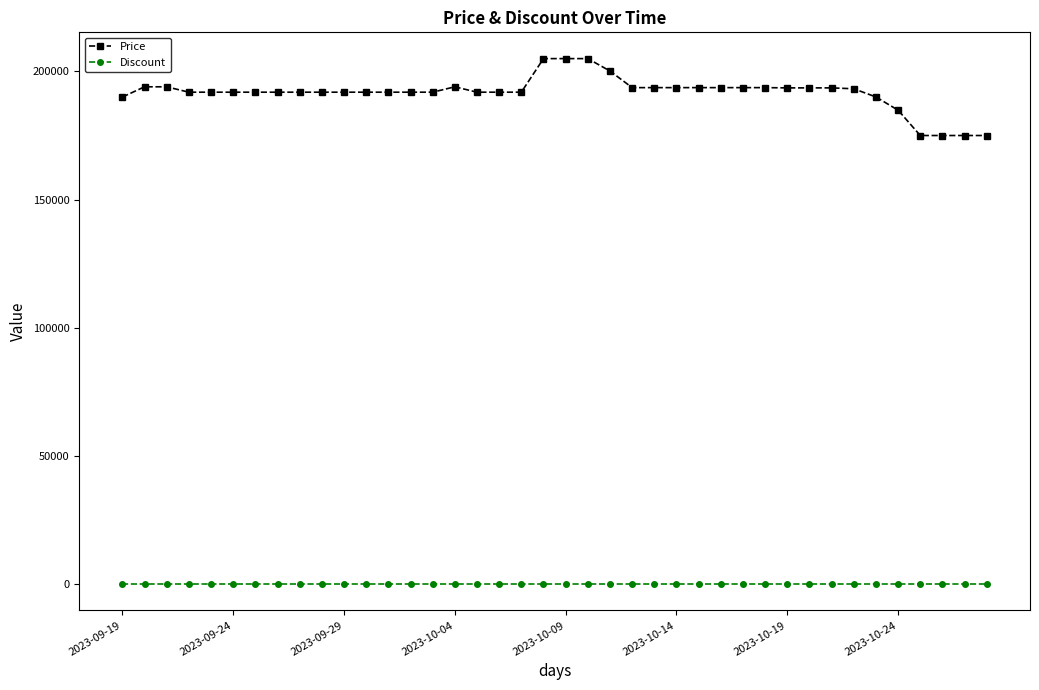

What is the sum of all Price values?

7670300